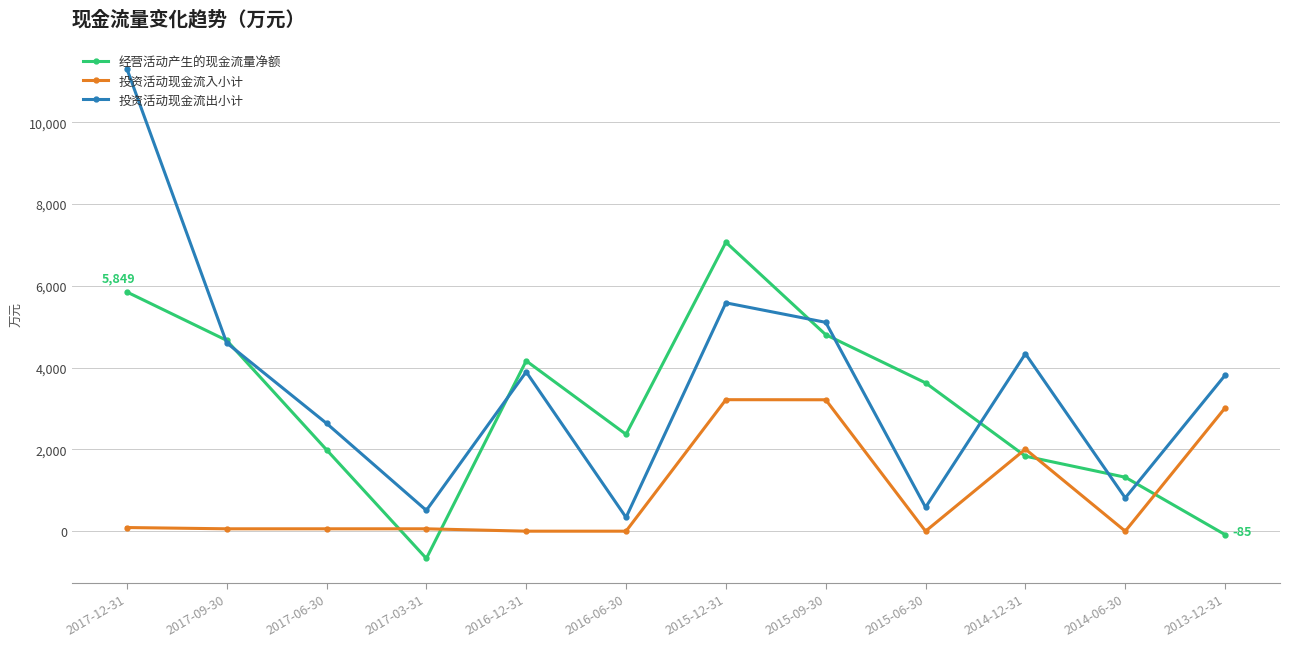

What is the label of the 8th point from the right?

2016-12-31